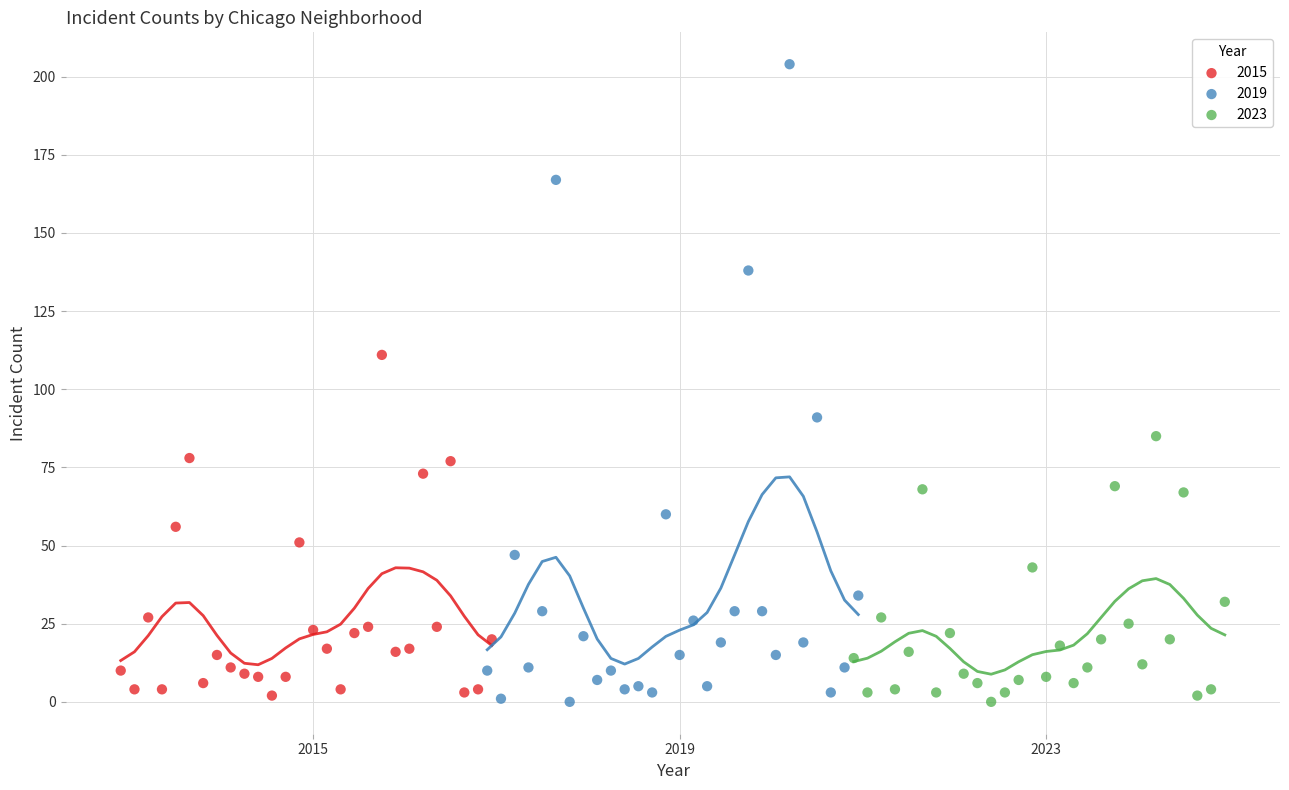

Which series has the widest spread of Y values?

2019